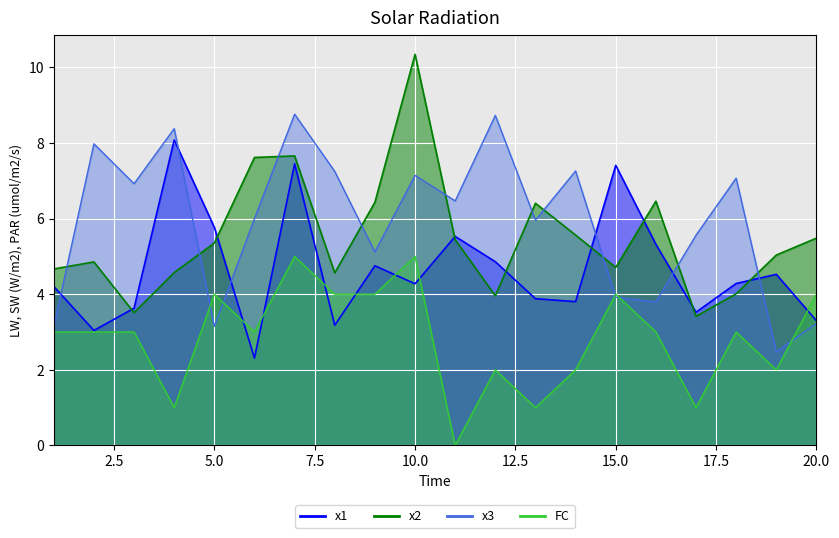

Reading left to right, extract all data points from this chart.

x1: 1=4.2	2=3.0	3=3.6	4=8.1	5=5.8	6=2.3	7=7.5	8=3.2	9=4.8	10=4.3	11=5.5	12=4.9	13=3.9	14=3.8	15=7.4	16=5.3	17=3.5	18=4.3	19=4.5	20=3.3
x2: 1=4.7	2=4.9	3=3.5	4=4.6	5=5.4	6=7.6	7=7.7	8=4.6	9=6.4	10=10.3	11=5.4	12=4.0	13=6.4	14=5.6	15=4.7	16=6.5	17=3.4	18=4.0	19=5.0	20=5.5
x3: 1=3.1	2=8.0	3=6.9	4=8.4	5=3.1	6=6.0	7=8.8	8=7.2	9=5.1	10=7.1	11=6.5	12=8.7	13=6.0	14=7.3	15=3.9	16=3.8	17=5.6	18=7.1	19=2.5	20=3.2
FC: 1=3.0	2=3.0	3=3.0	4=1.0	5=4.0	6=3.0	7=5.0	8=4.0	9=4.0	10=5.0	11=0.0	12=2.0	13=1.0	14=2.0	15=4.0	16=3.0	17=1.0	18=3.0	19=2.0	20=4.0